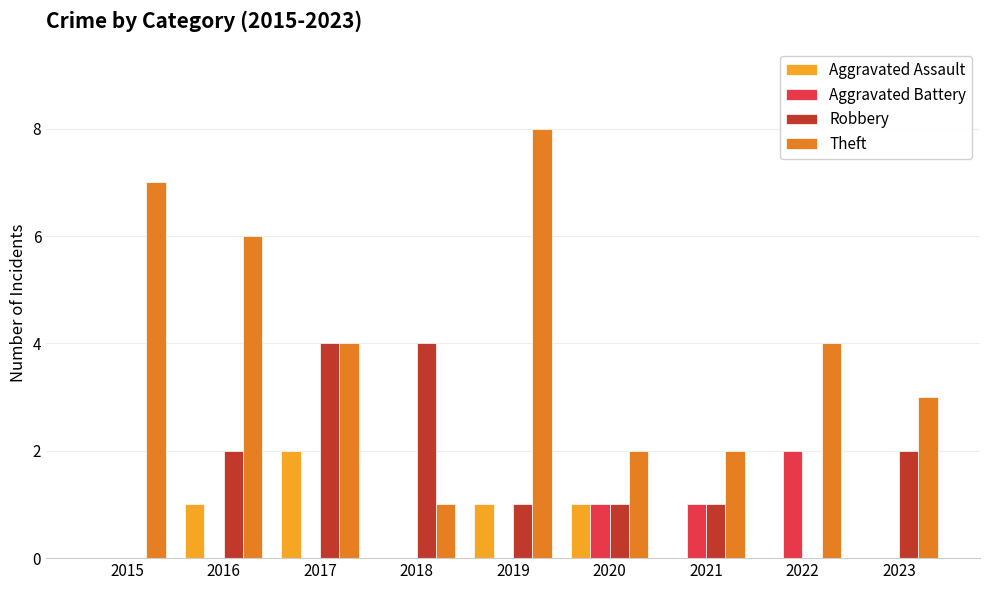

Count the number of categories in the chart.

9